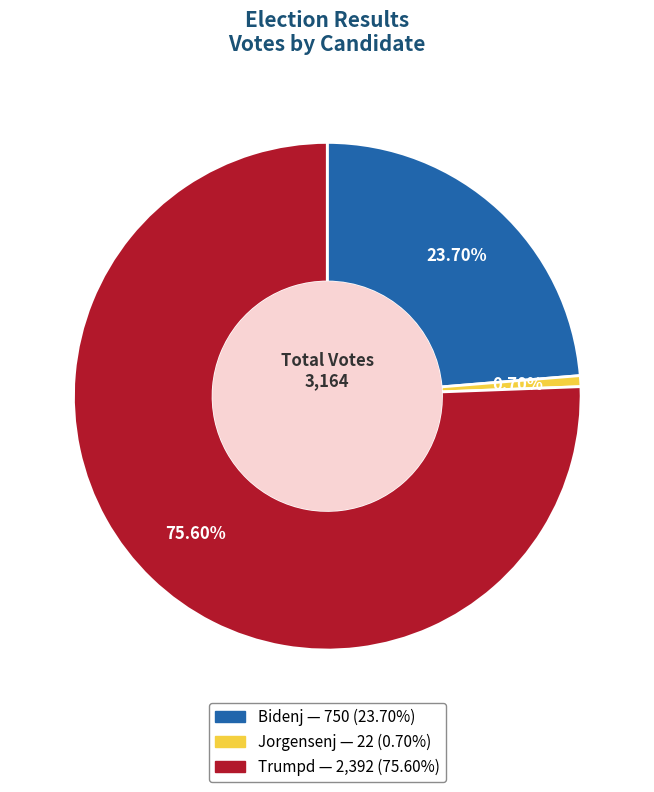

Is there a majority slice in this chart?

Yes